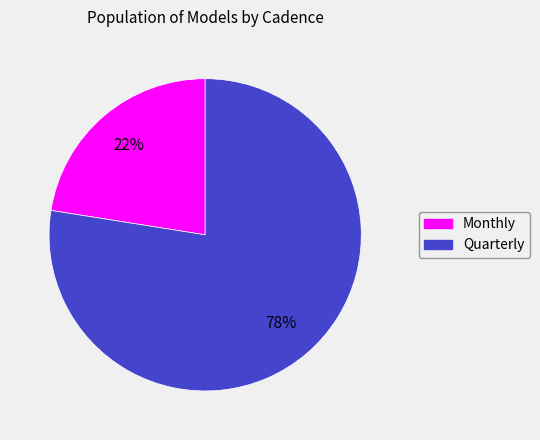

Which slice is the largest?

Quarterly